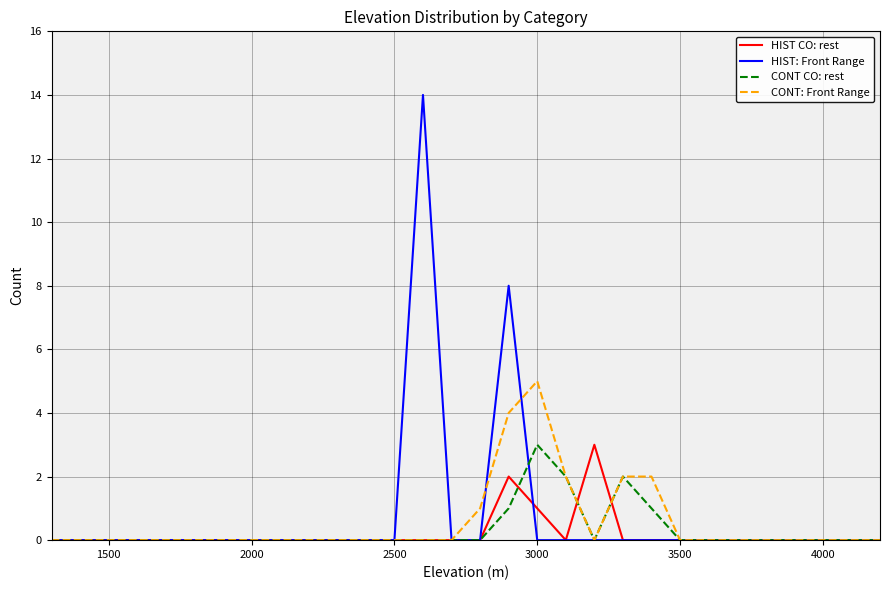

How many categories are shown in the chart?

30